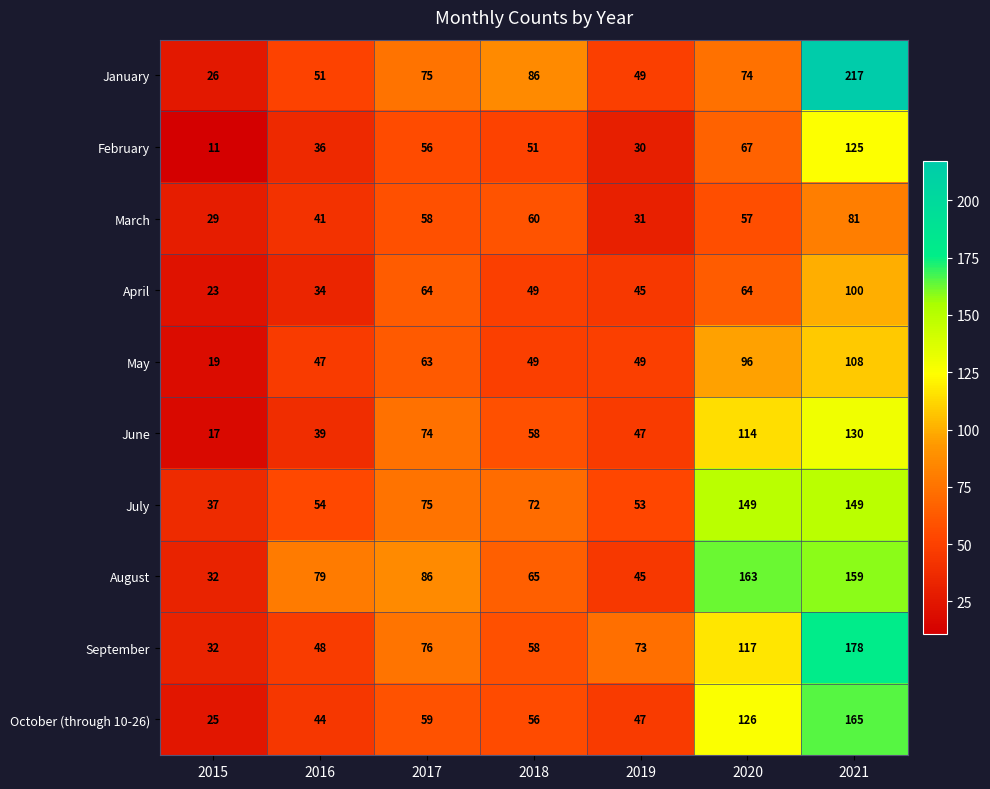

How many series are shown in this chart?

10